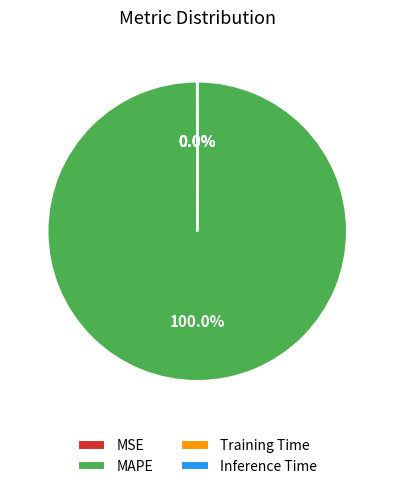

What is the largest slice in the pie chart?

MAPE